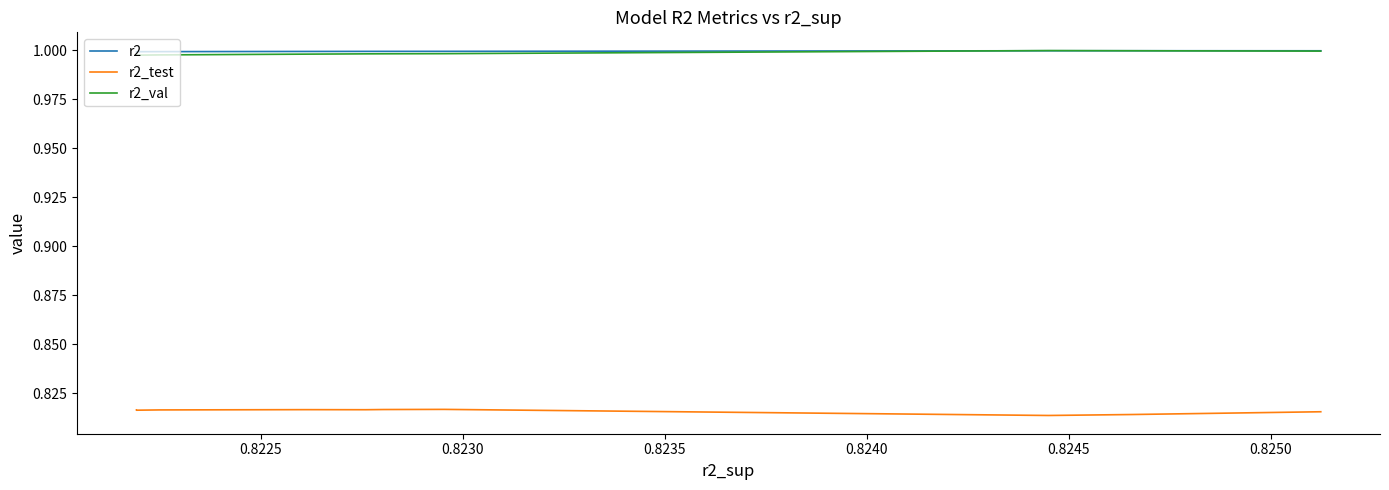

True or false: r2 and r2_test intersect in this chart.

False